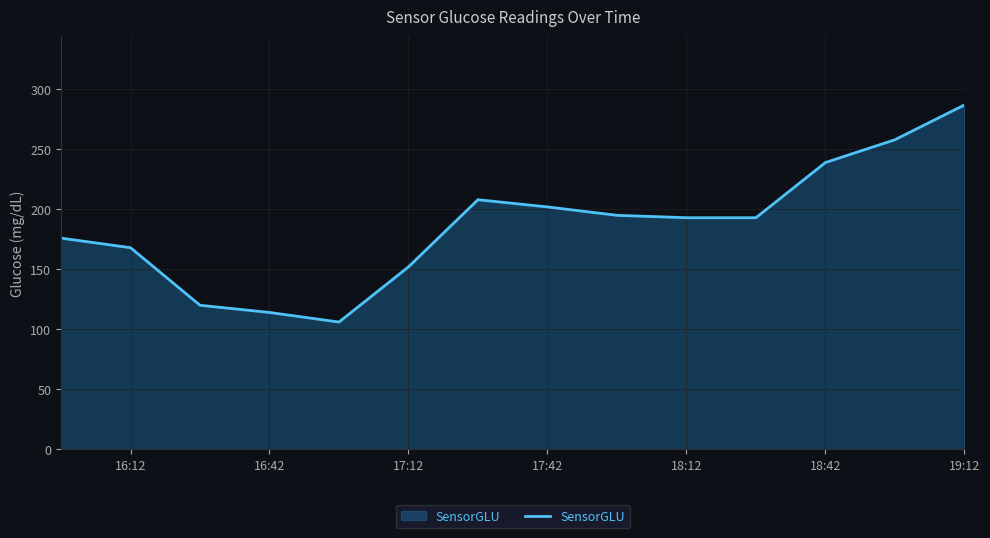

What is the smallest value displayed?

106